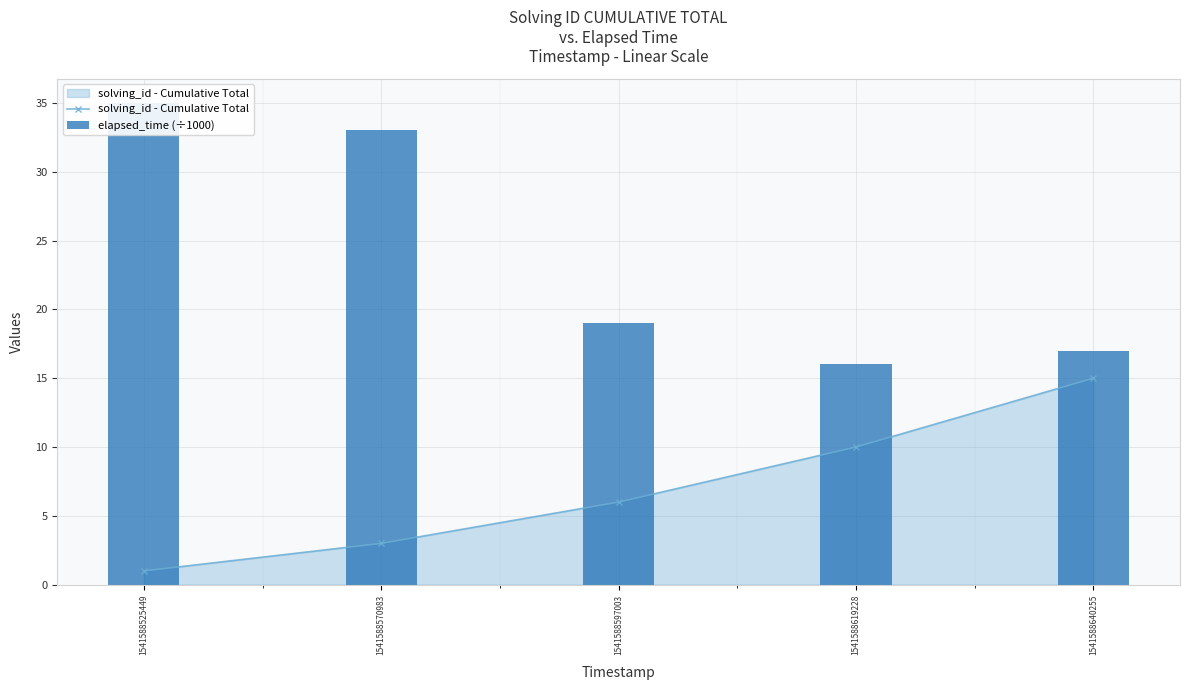

Rank the categories by solving_id - Cumulative Total value from highest to lowest.

1541588640255, 1541588619228, 1541588597003, 1541588570983, 1541588525449